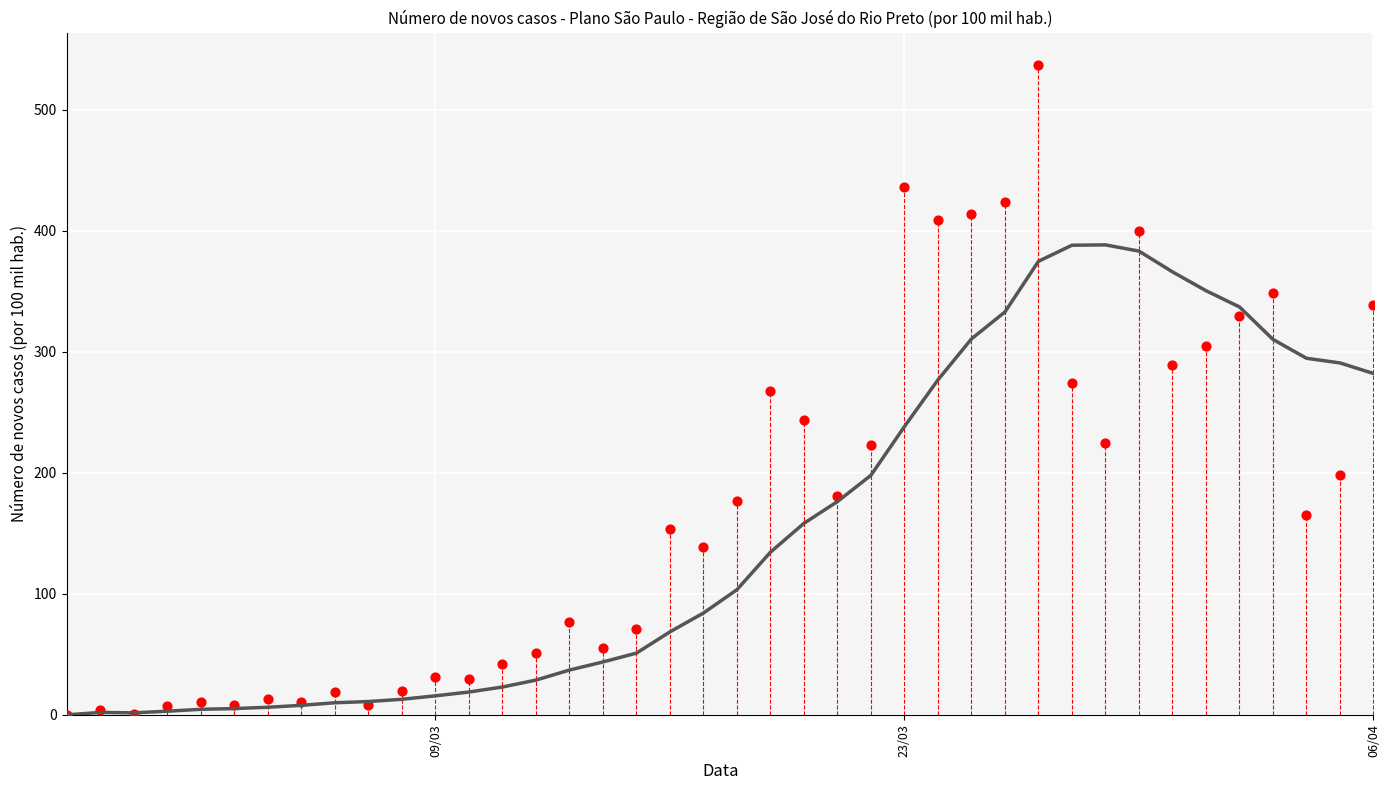

Is the value of 7-day mean at 28 greater than the value of value at 26?

No